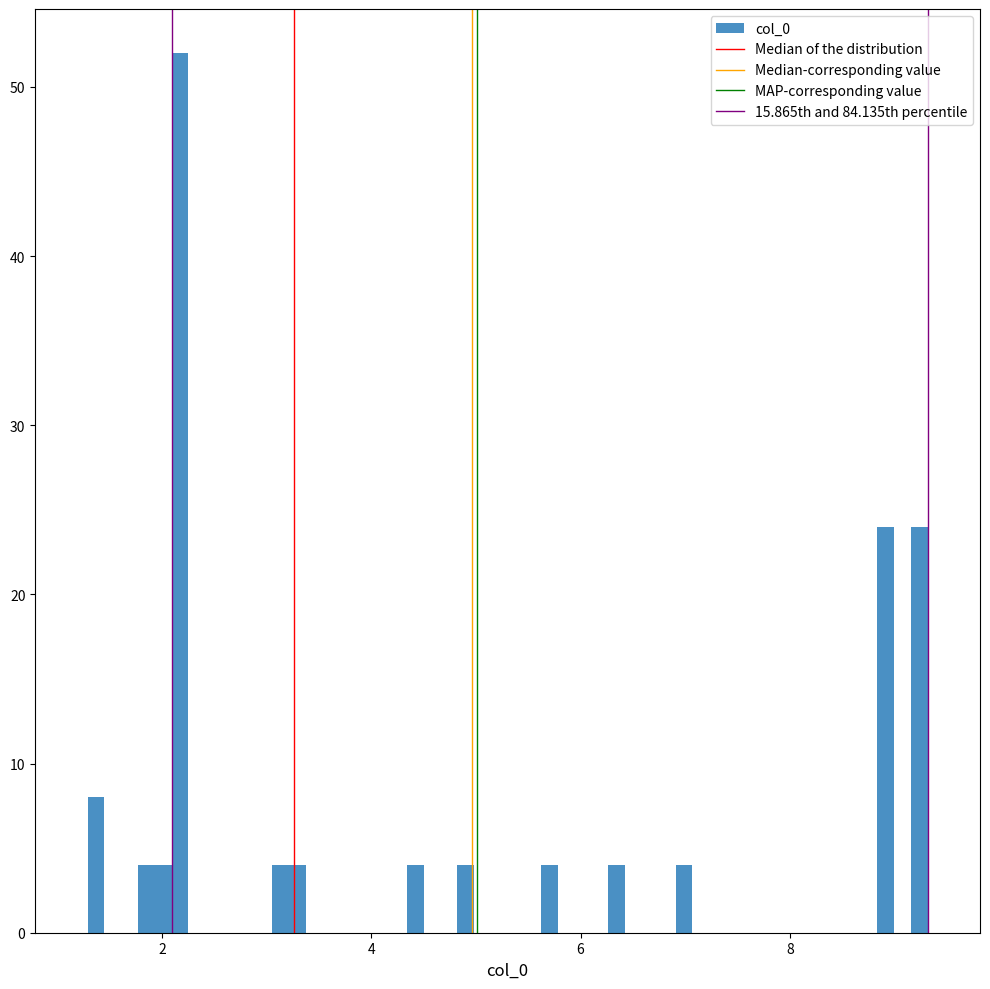

Around what value on the x-axis is the tallest bar? Give the approximate position of its centre, as read against the axis.

2.2